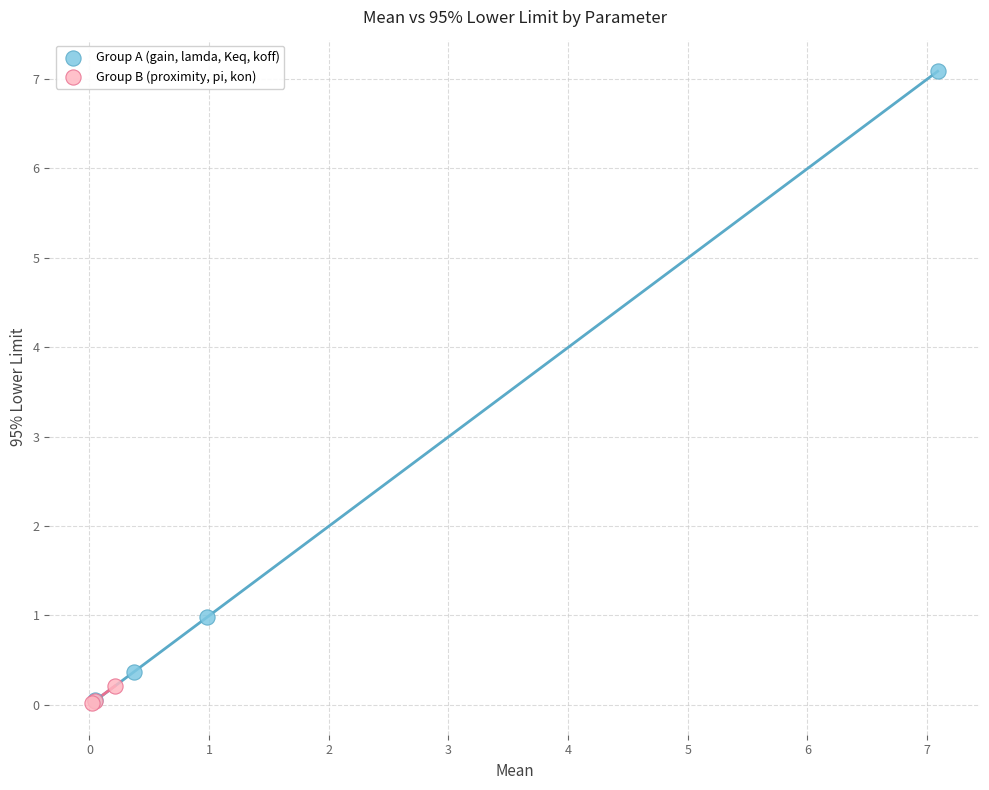

What are all the series names shown in the legend?

Group A (gain, lamda, Keq, koff), Group B (proximity, pi, kon)